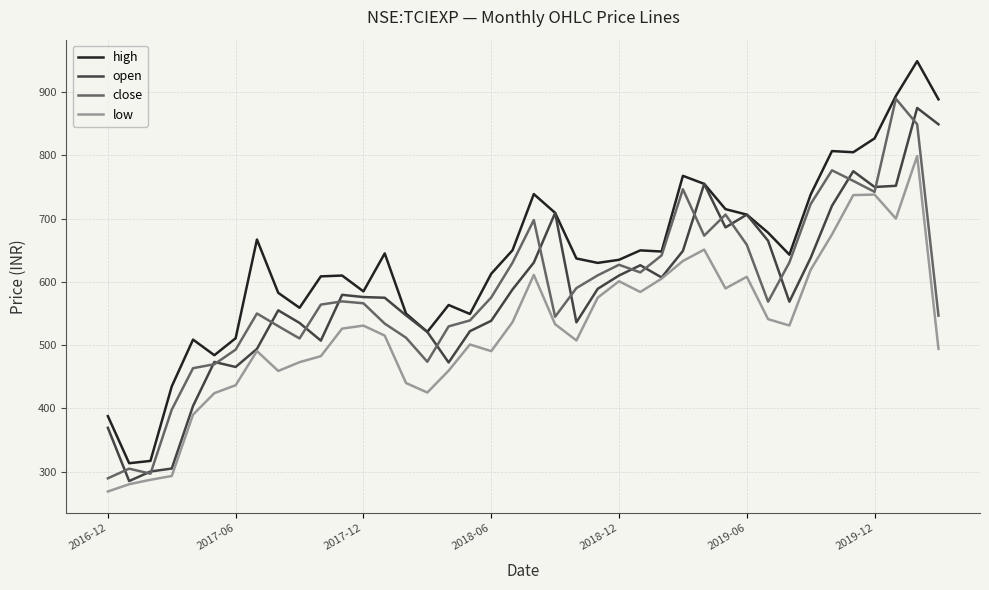

What is the minimum value shown in the chart?

268.5